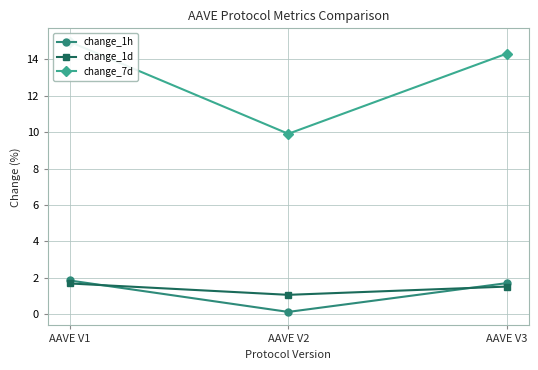

Does the chart have visible grid lines?

Yes